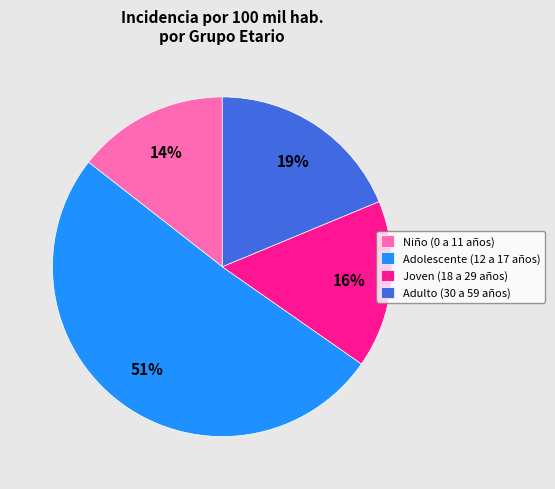

Between Adolescente (12 a 17 años) and Joven (18 a 29 años), which is larger?

Adolescente (12 a 17 años)